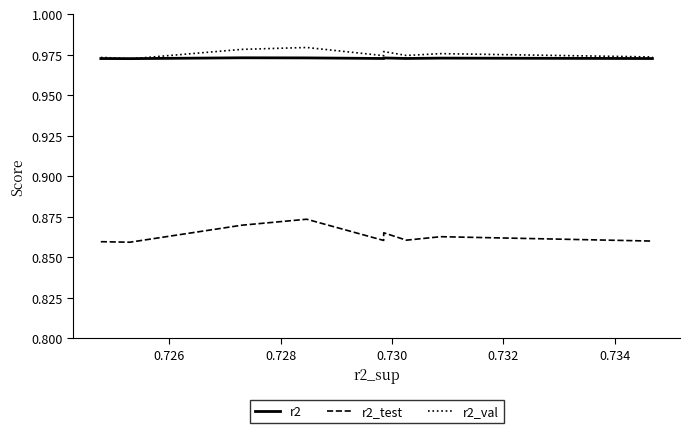

How many categories are shown in the chart?

10